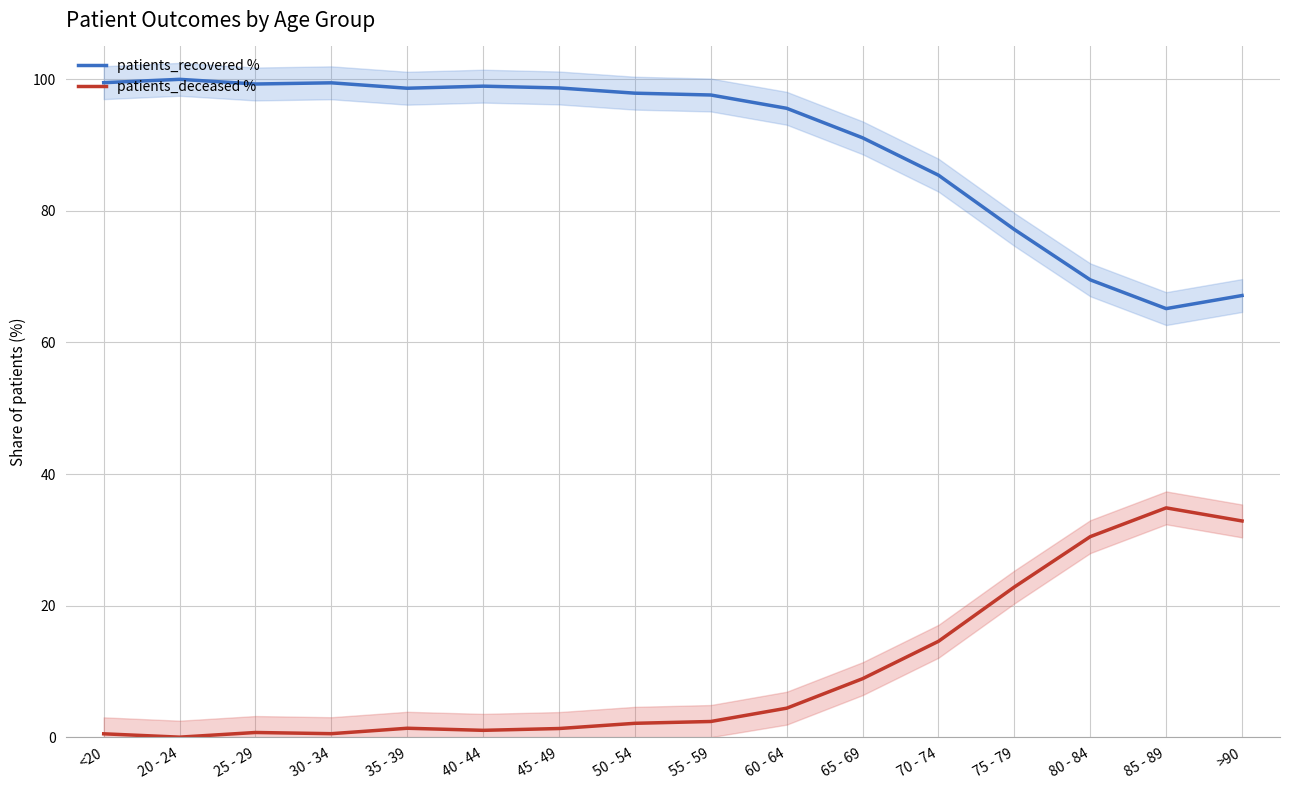

List the series in order of their peak value, lowest first.

patients_deceased %, patients_recovered %